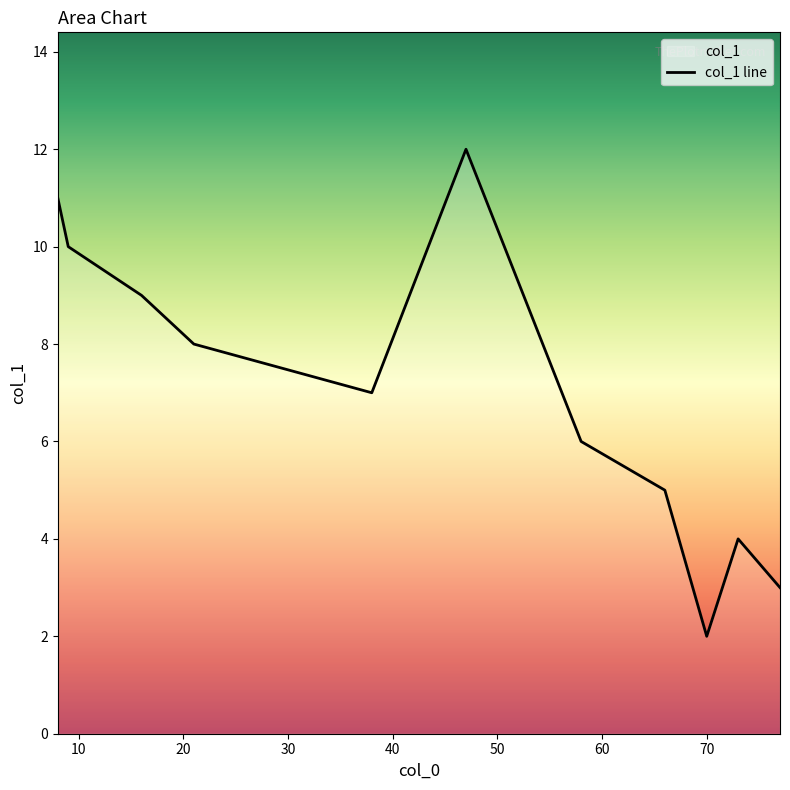

True or false: the data has more than 2 interior local peaks.

False